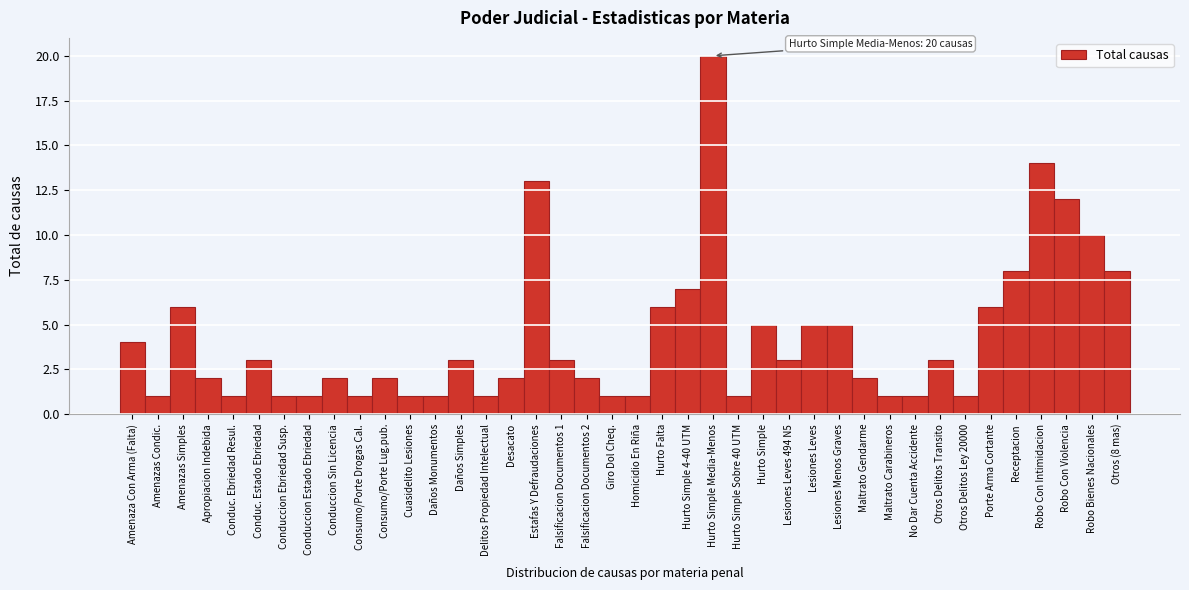

The chart shows a value of 2 at Consumo/Porte Lug.pub.. True or false?

True